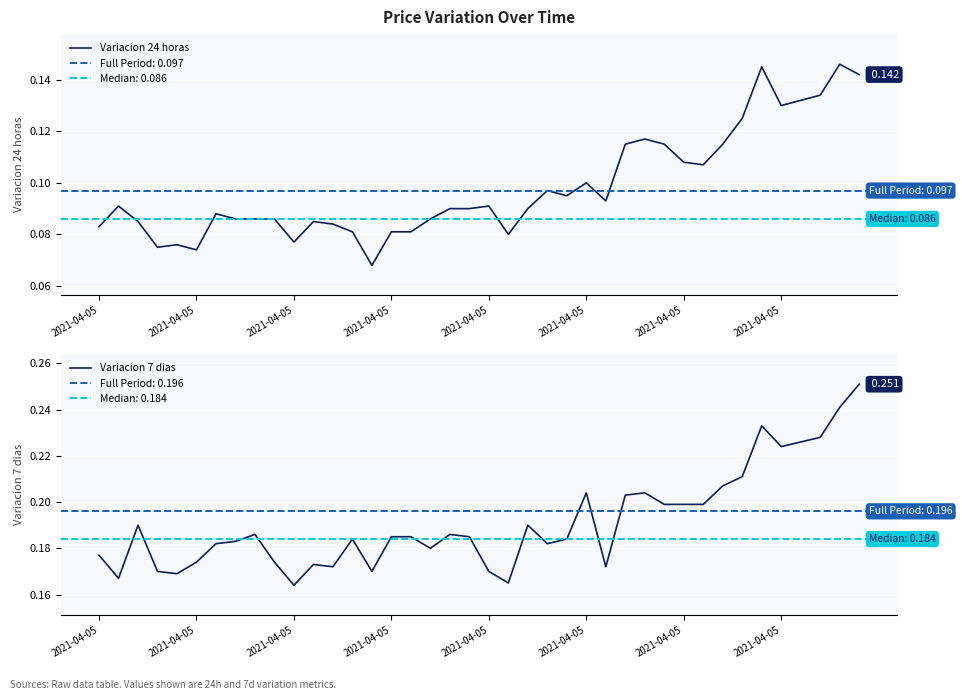

What is the total value across all series at 26?

0.3